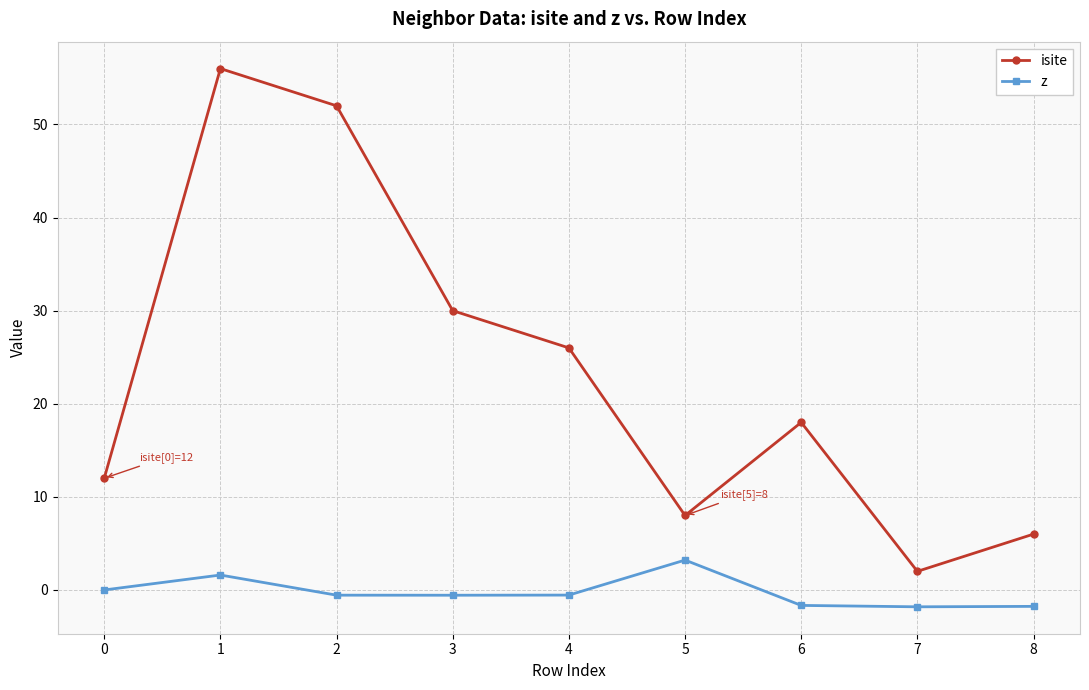

List the series in order of their overall mean, highest first.

isite, z